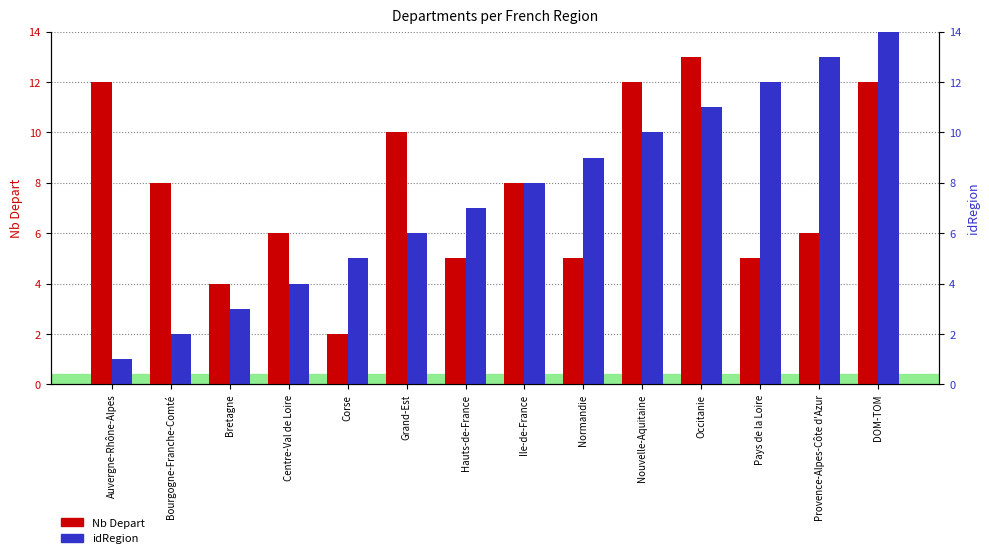

Does the chart contain stacked bars?

No